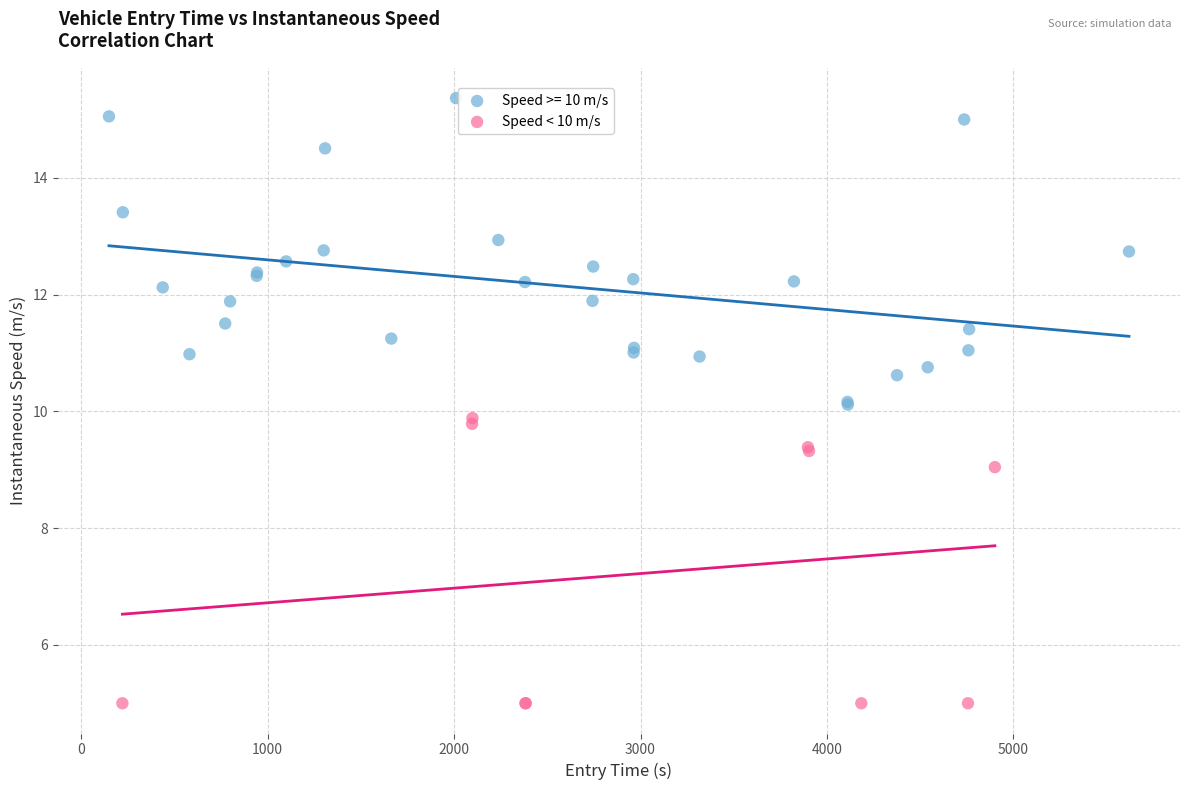

Which series contains the highest Y value?

Speed >= 10 m/s